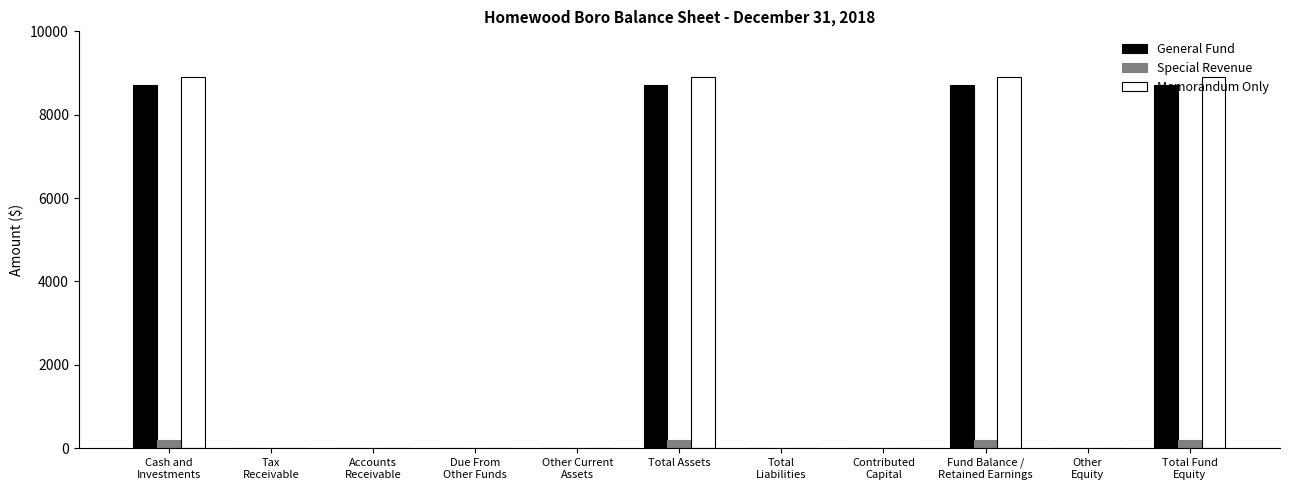

The value of Memorandum Only at Total Assets is 8908. True or false?

True